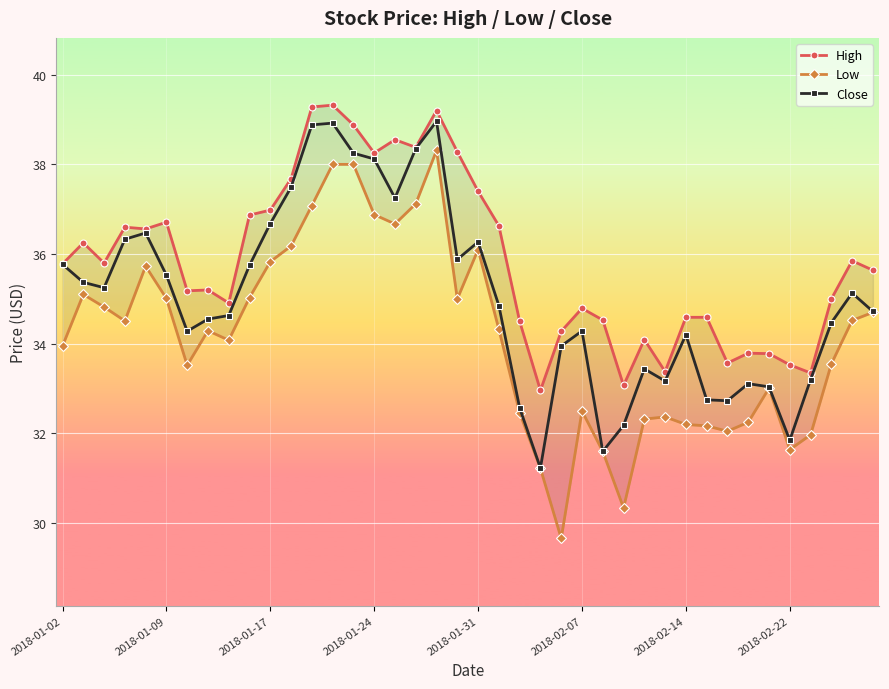

What is the maximum value for Close?

39.0